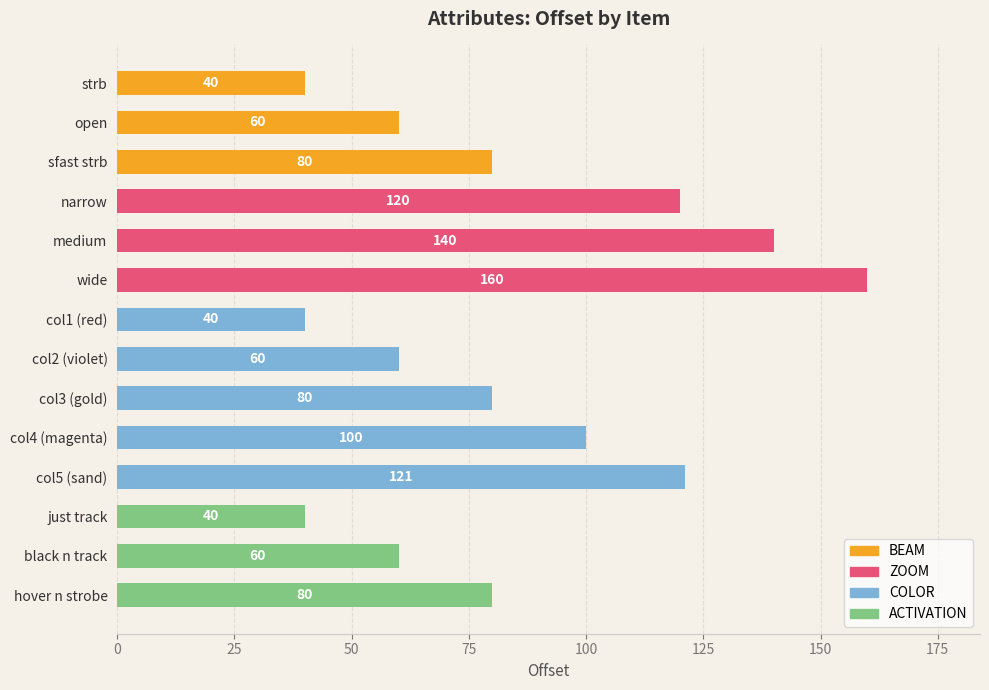

Reading top to bottom, extract all data points from this chart.

40	60	80	120	140	160	40	60	80	100	121	40	60	80